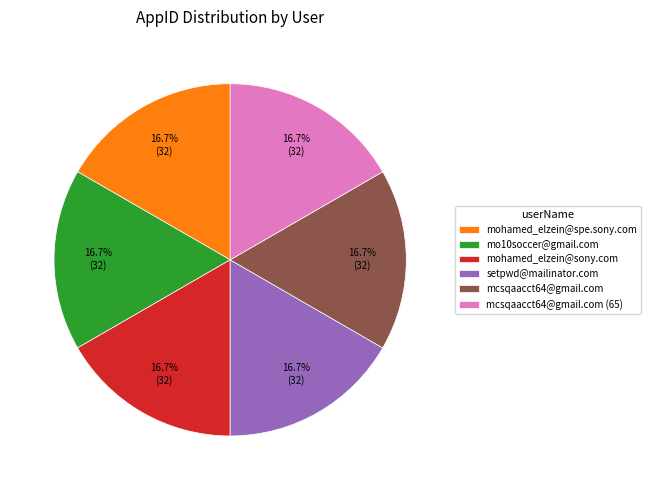

To the nearest percent, what is the combined percentage of mcsqaacct64@gmail.com and mohamed_elzein@spe.sony.com?

33%